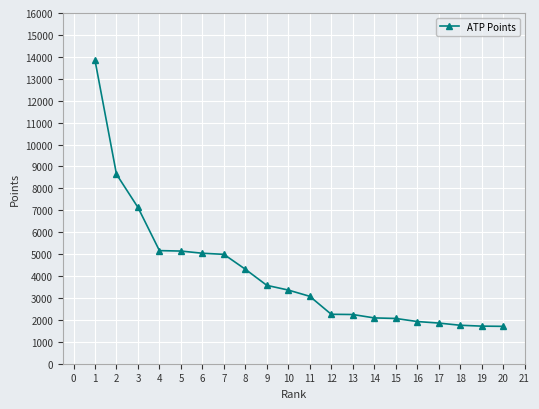

What is the value of the 12th point from the left?

2255